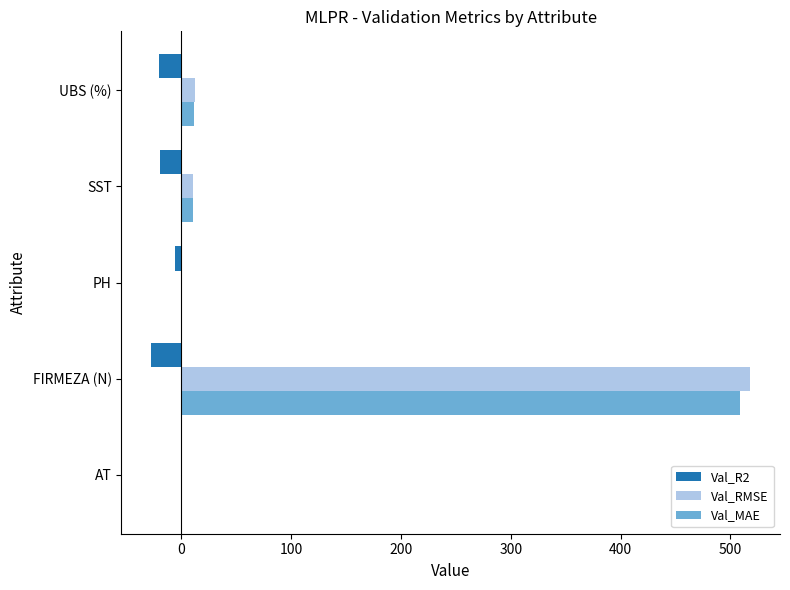

How many values in the Val_R2 series exceed -19?

2